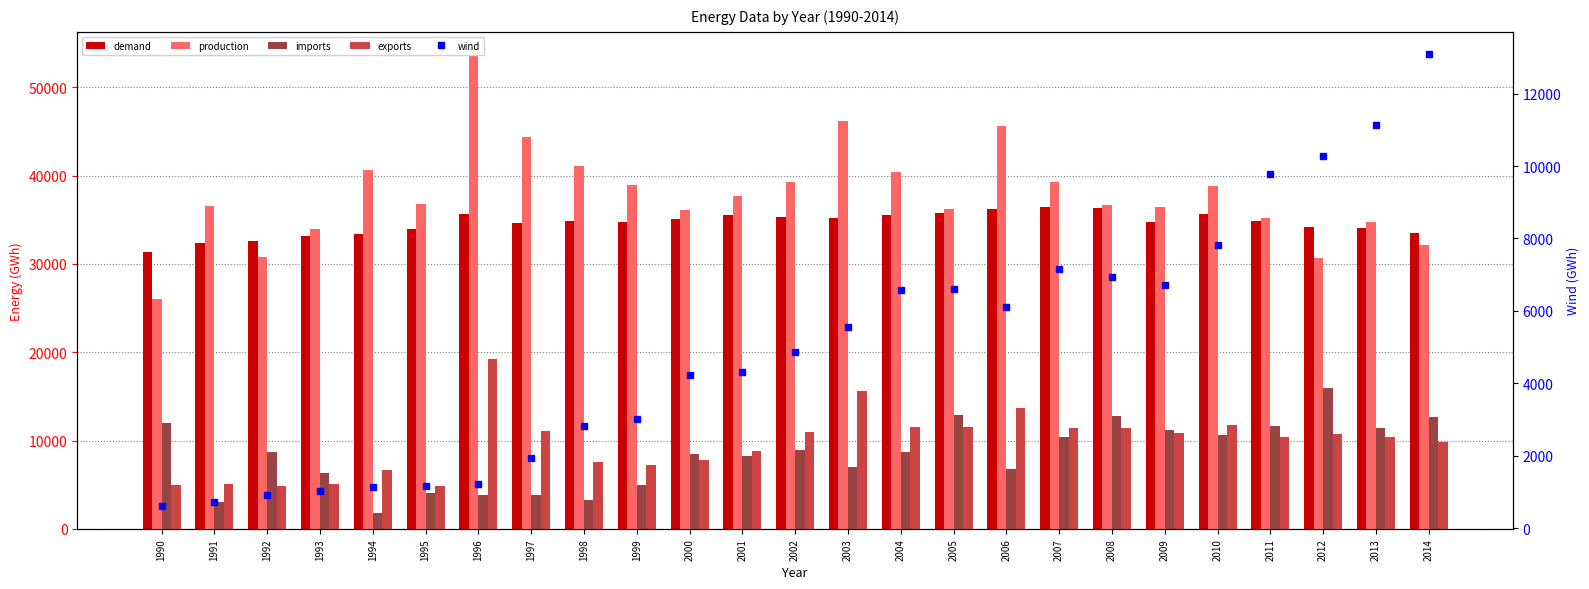

At 2000, list the series in order from largest to smallest.

production, demand, imports, exports, wind